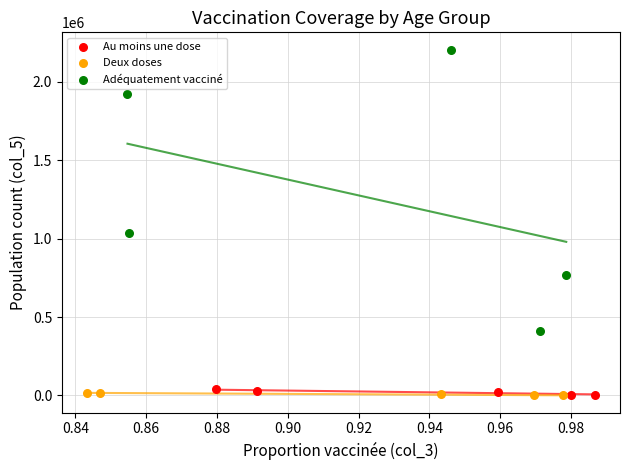

Which series has the largest Y range (max minus min)?

Adéquatement vacciné